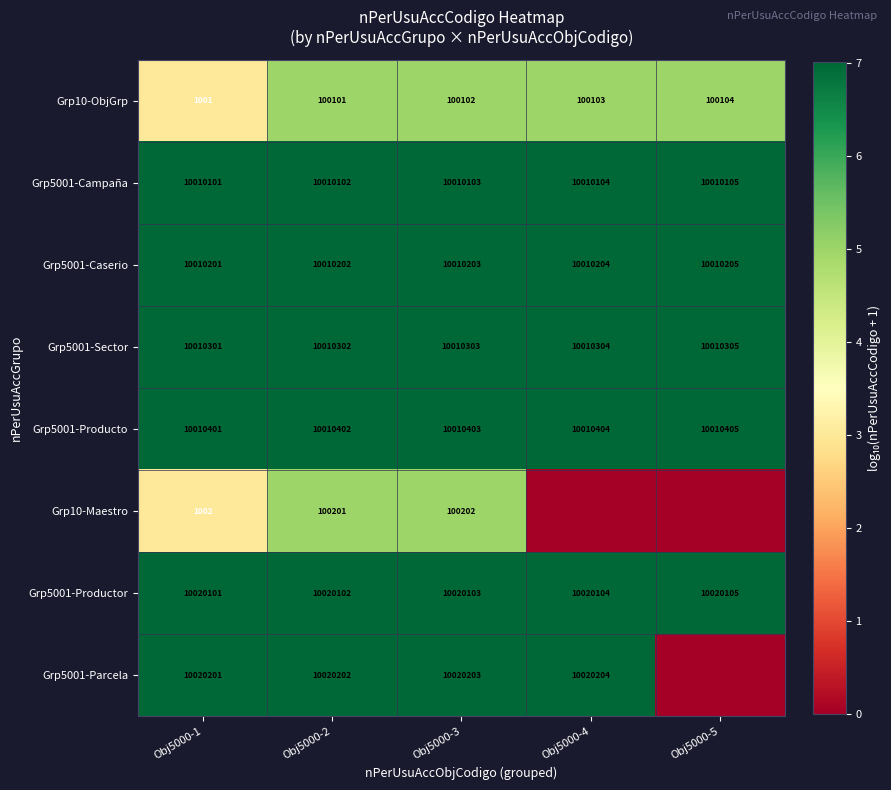

Rank the series at Obj5000-1 from highest to lowest value.

Grp5001-Parcela, Grp5001-Productor, Grp5001-Producto, Grp5001-Sector, Grp5001-Caserio, Grp5001-Campaña, Grp10-Maestro, Grp10-ObjGrp